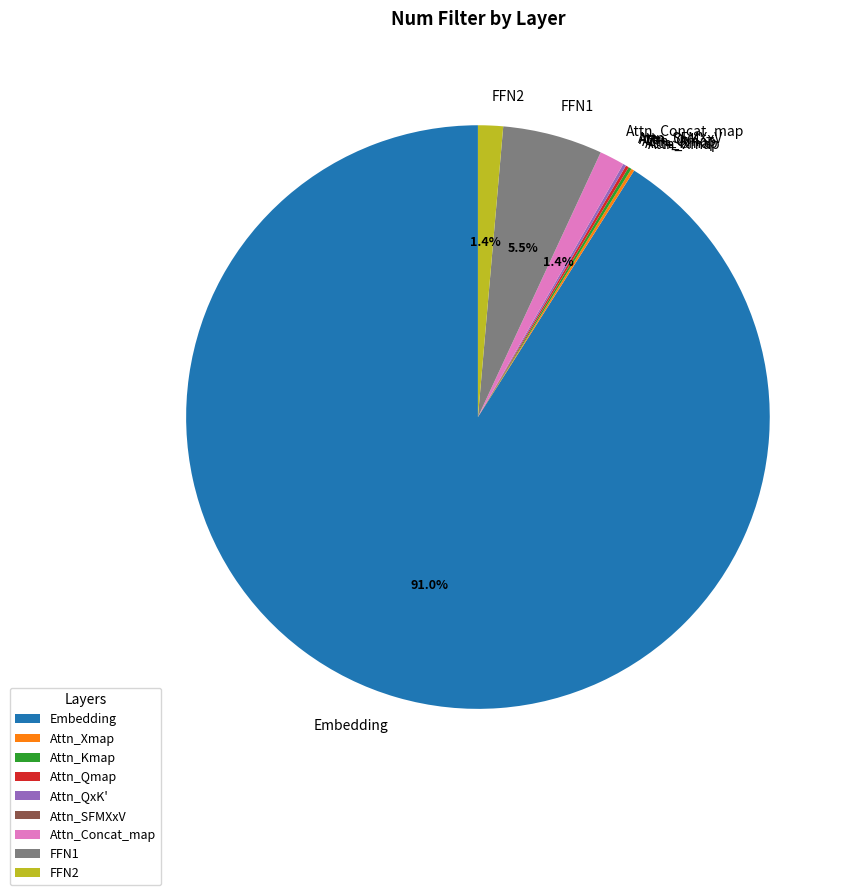

True or false: Embedding accounts for 91% of the total.

True